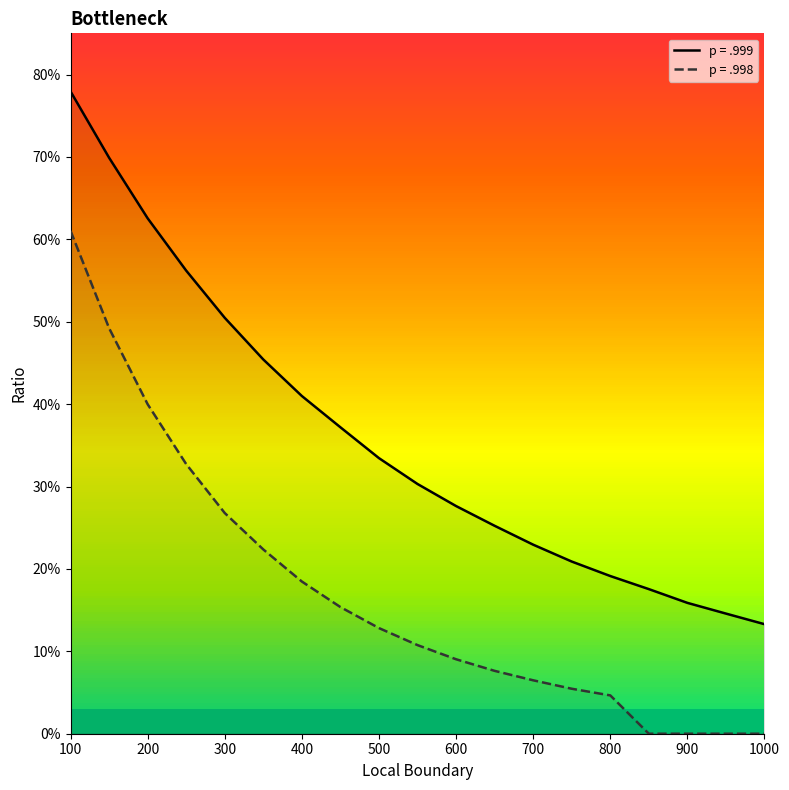

Between 400 and 450, which series saw the biggest shift?

p = .999